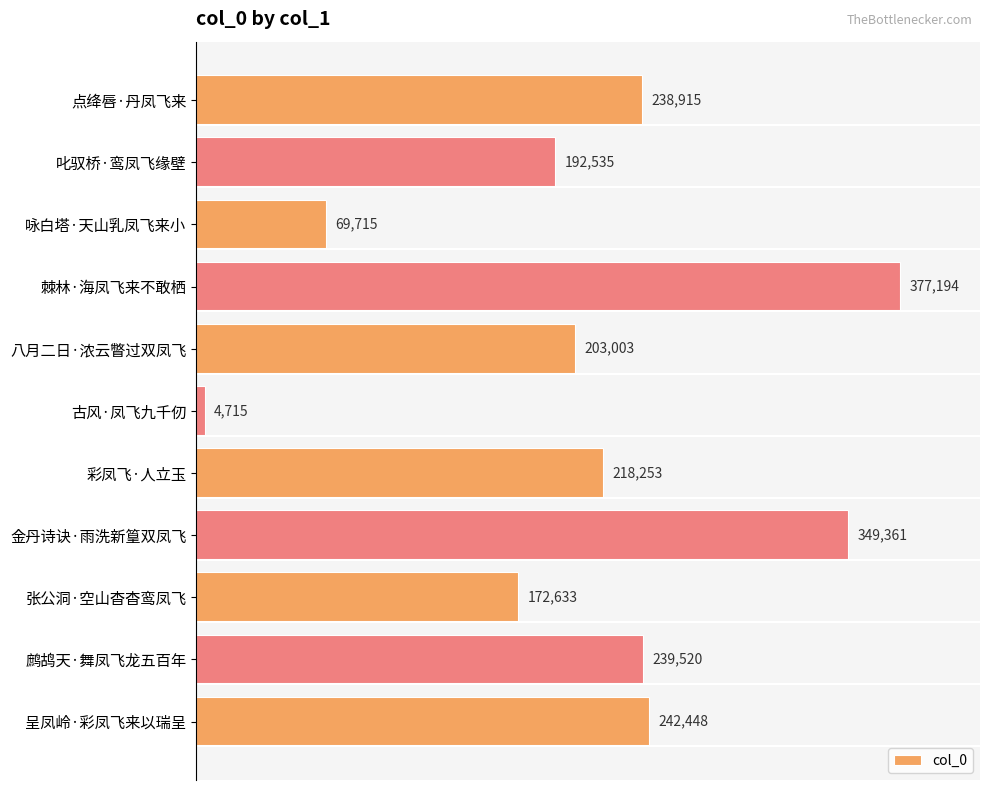

Is it true that the value at 点绛唇·丹凤飞来 is 238915?

True